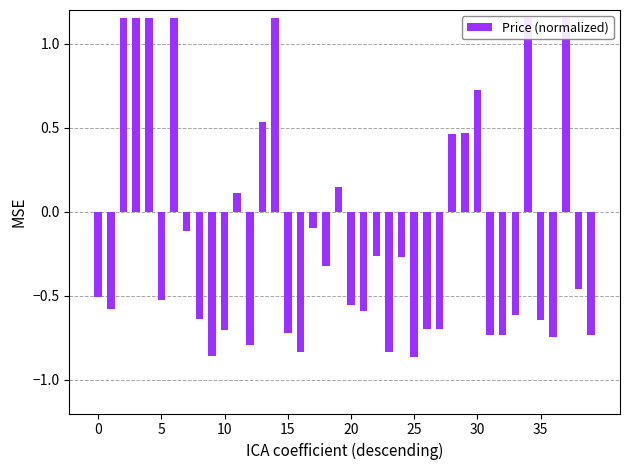

What is the change in value from 9 to 28?

+1.3